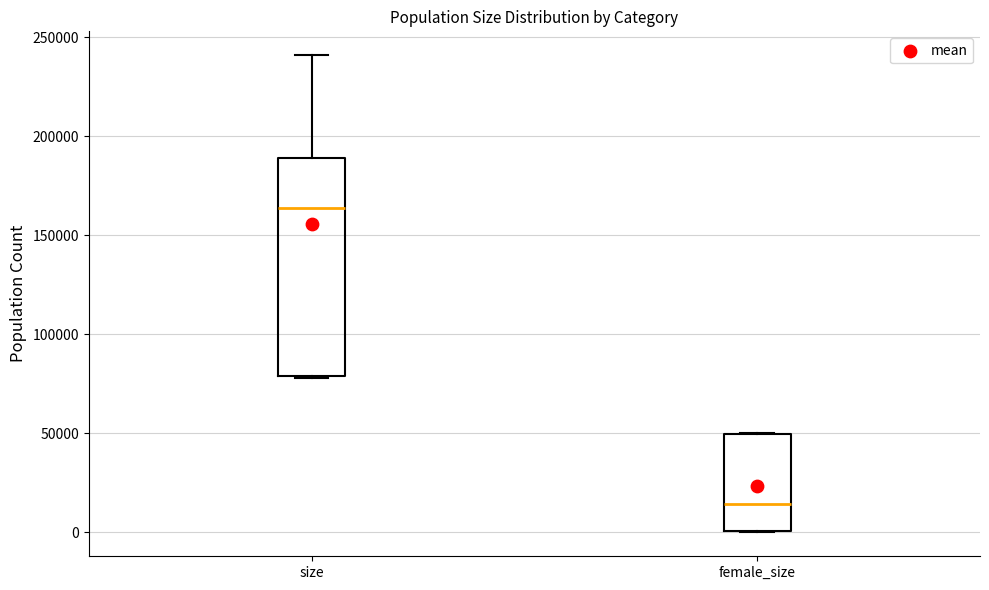

Where is the lower edge of the box for size on the y-axis? The values are not printed on the chart, so give them approximately, as read against the axis.

80000